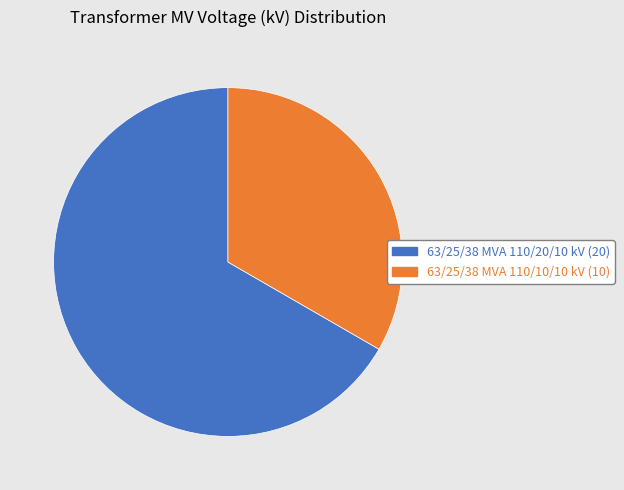

Is it true that 63/25/38 MVA 110/20/10 kV is 67% of the pie?

True